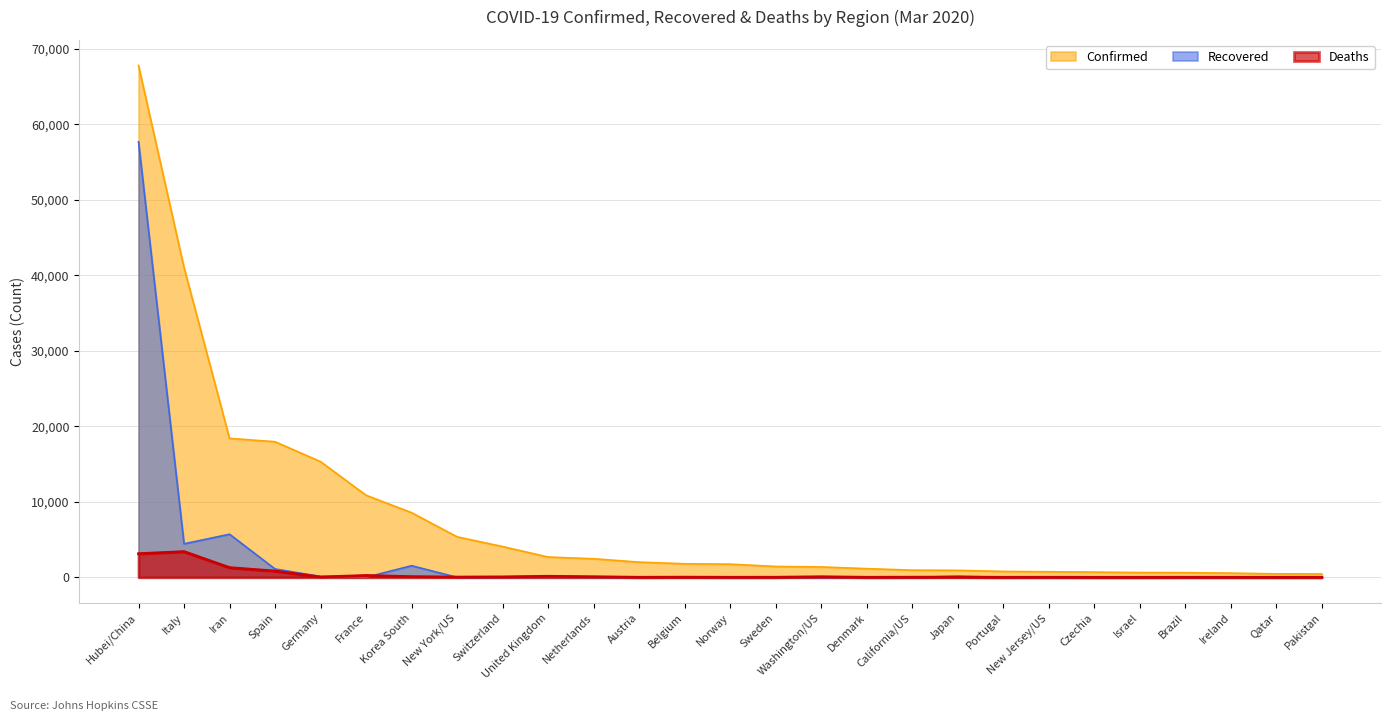

True or false: Deaths and Confirmed cross at least once.

False